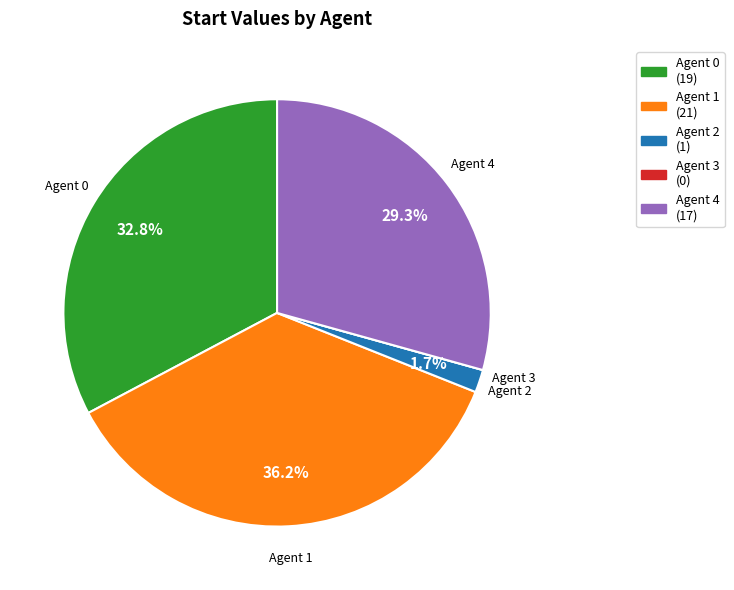

Is there a majority slice in this chart?

No